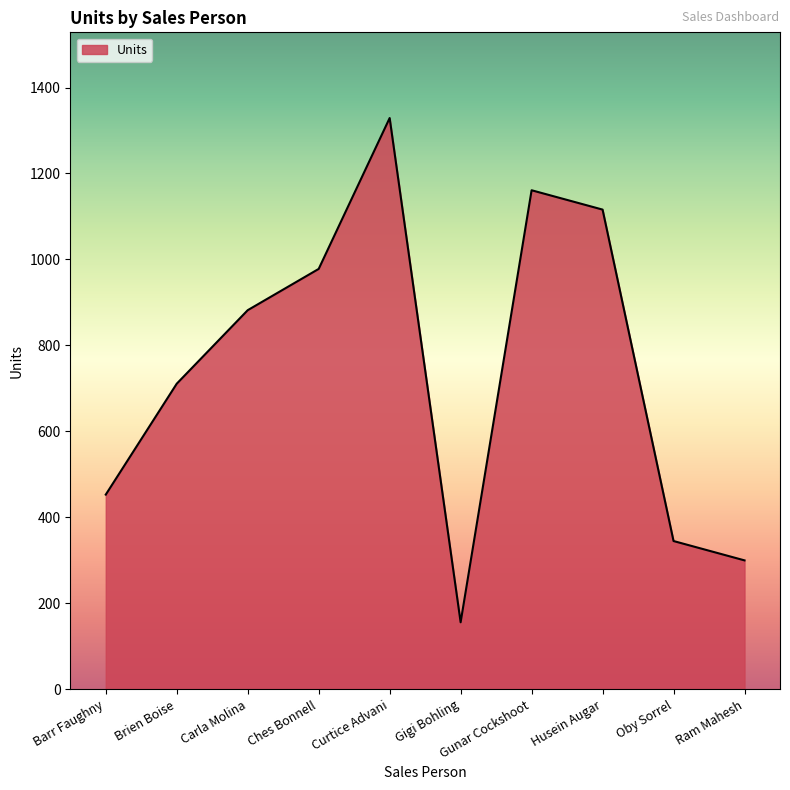

At which category does the data reach its first local peak?

Curtice Advani